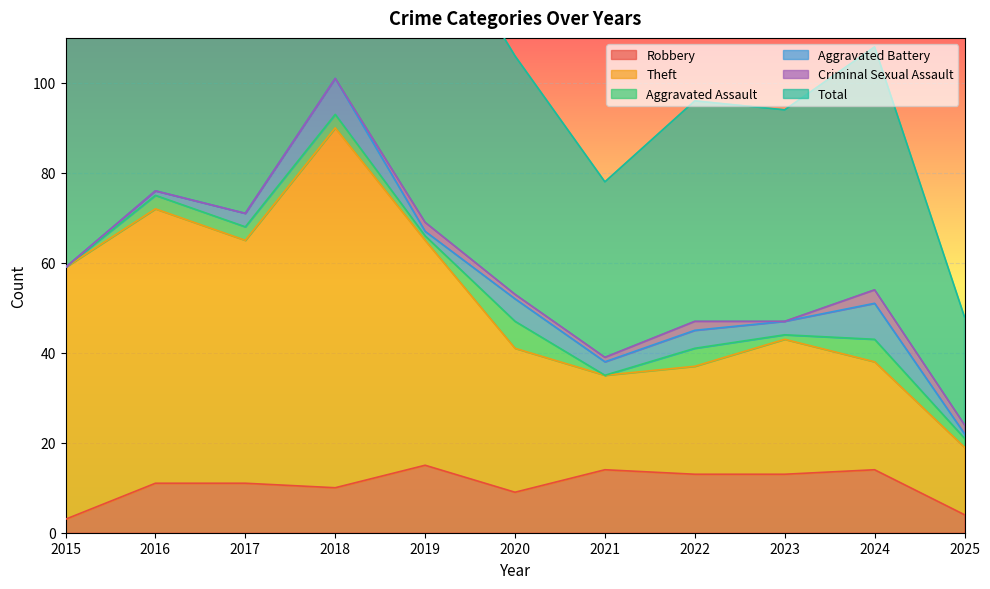

Which has a higher value, 2019 or 2022?

2019